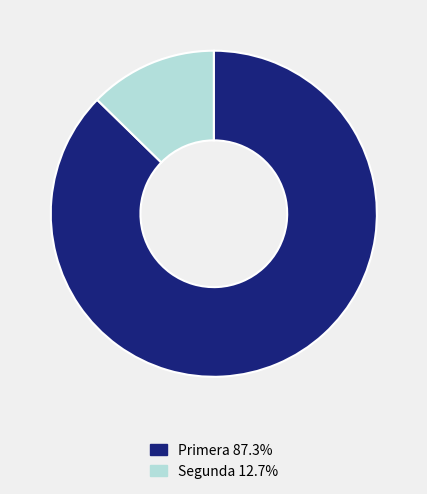

How many slices are in this pie chart?

2